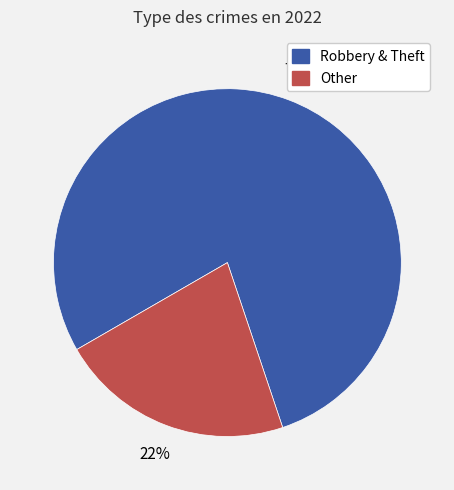

Does any single category account for the majority?

Yes